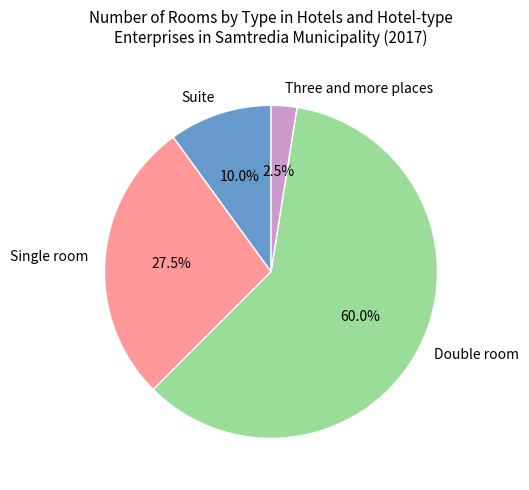

How many segments does this pie chart have?

4